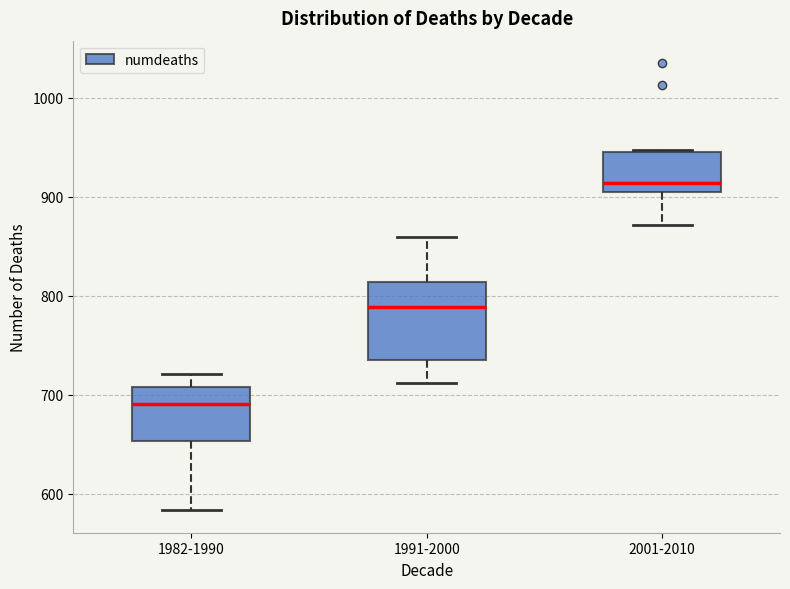

Which box is the tallest, from its lower edge to its upper edge?

1991-2000